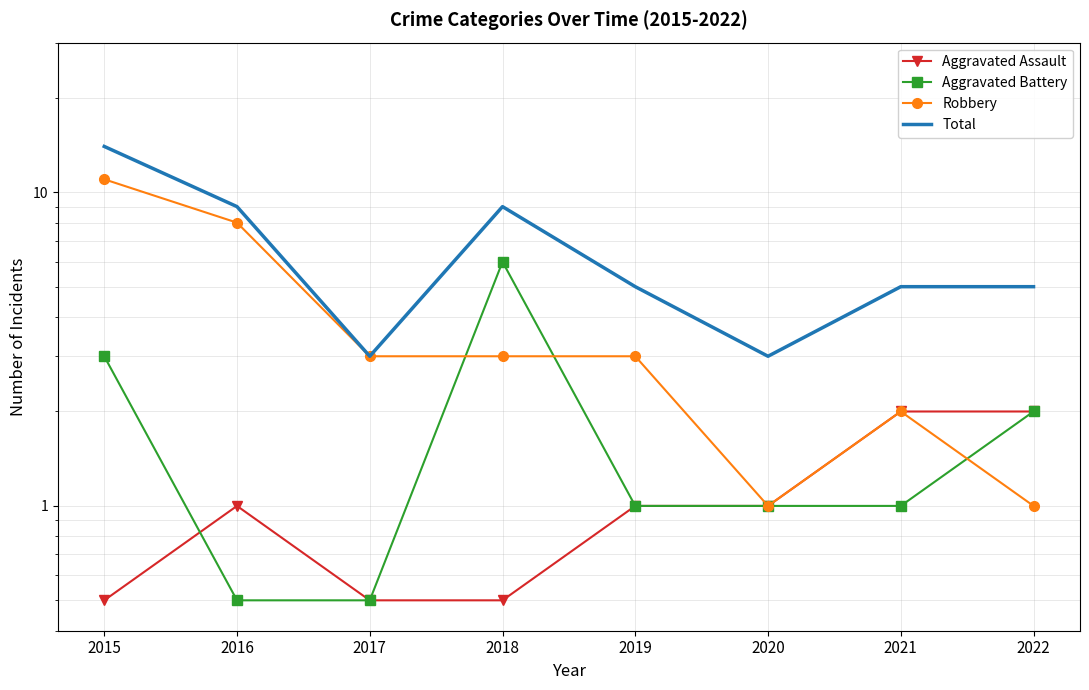

Between 2015 and 2018, which series saw the biggest shift?

Robbery